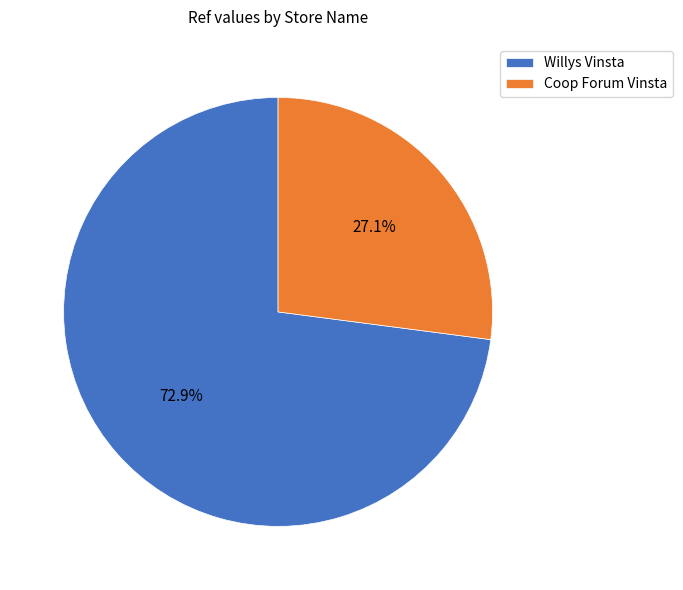

What percentage do Coop Forum Vinsta and Willys Vinsta together represent?

100.0%